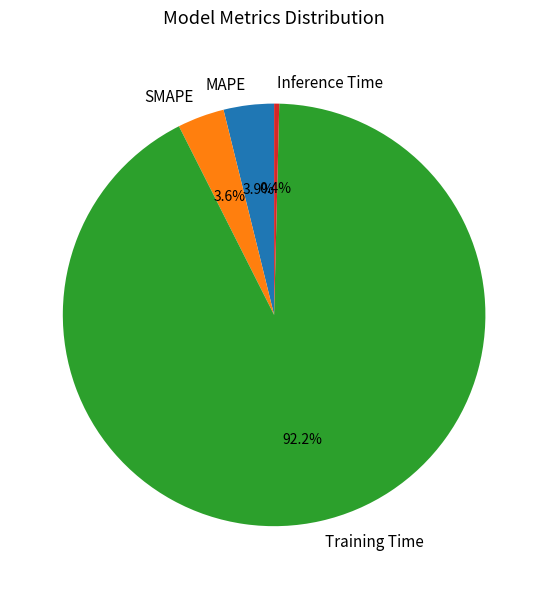

To the nearest percent, what is the difference between the largest and smallest slice percentages?

92%